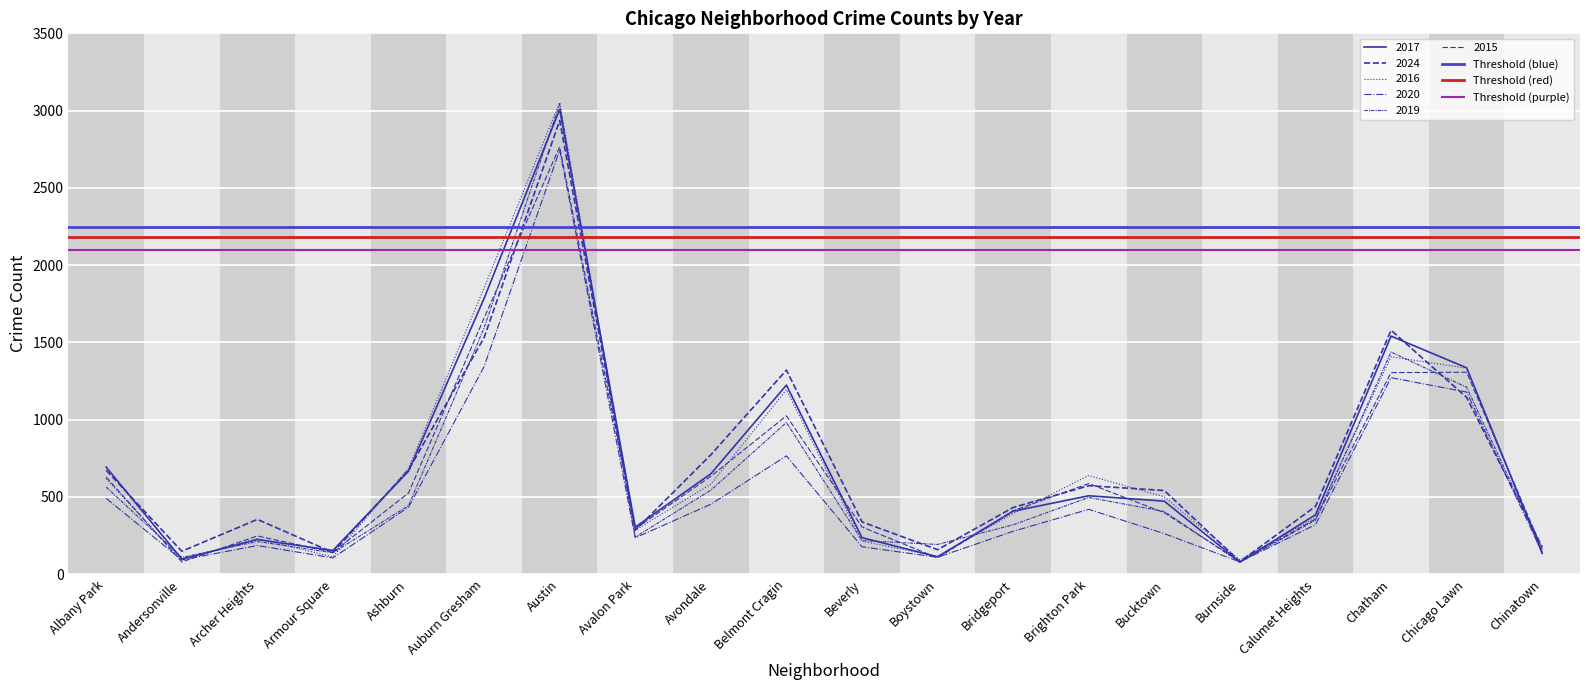

What position from the left is Andersonville?

2